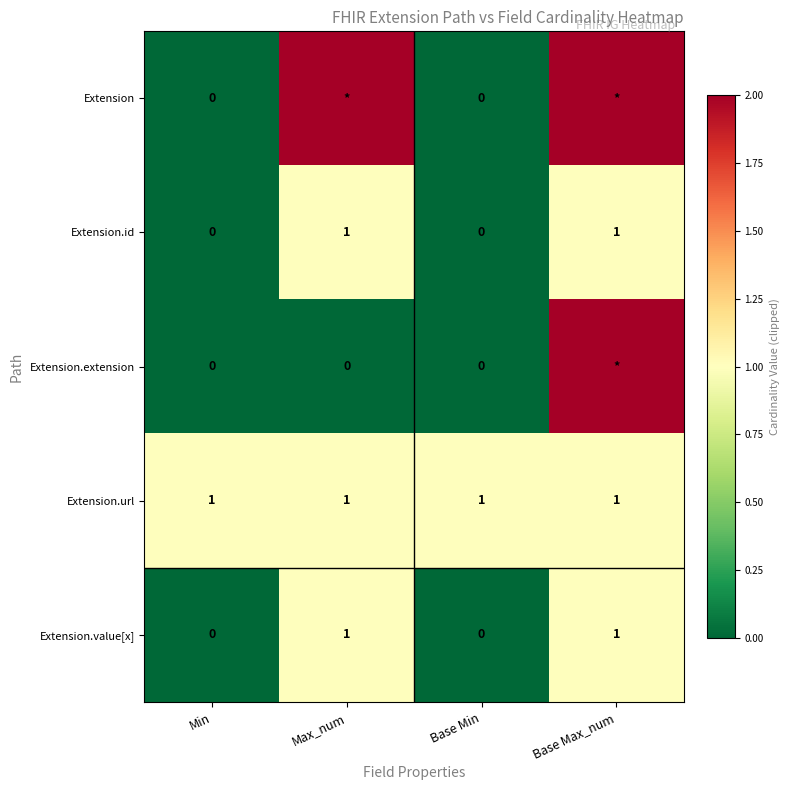

Which label corresponds to the smallest value in the chart?

Min